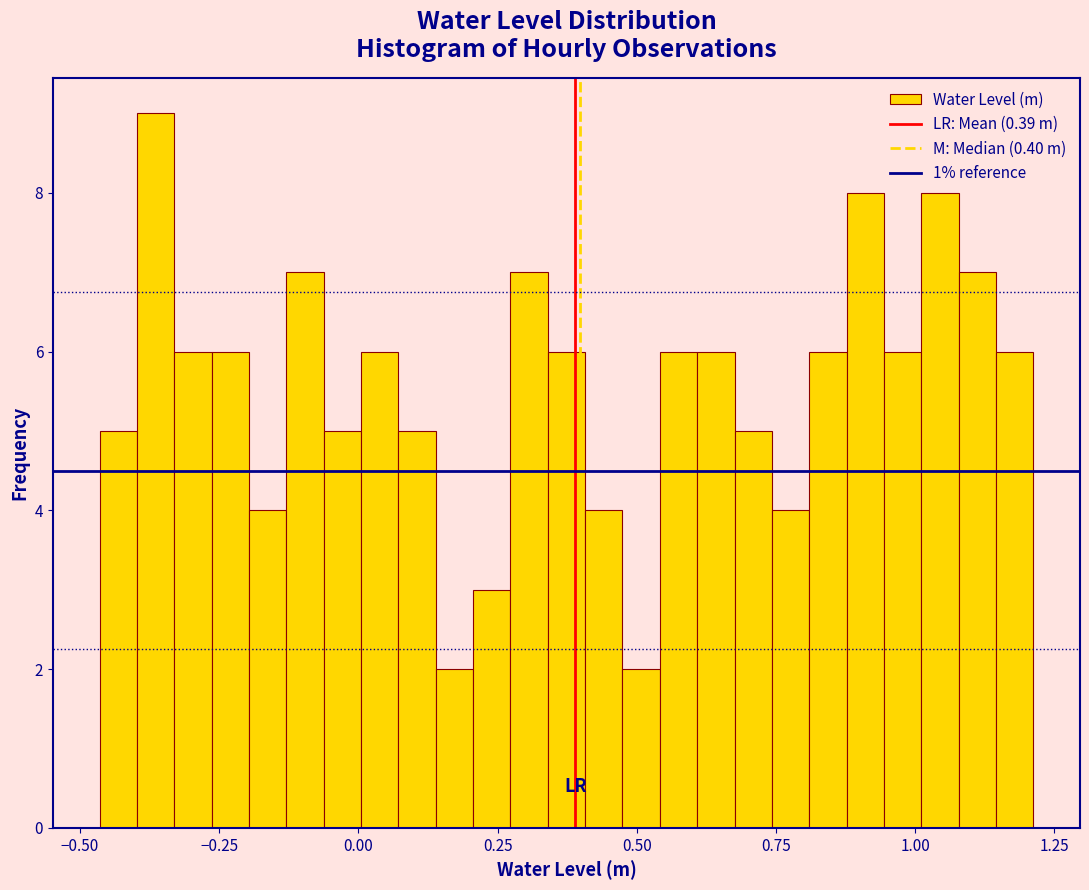

Around what value on the x-axis is the tallest bar? Give the approximate position of its centre, as read against the axis.

-0.35